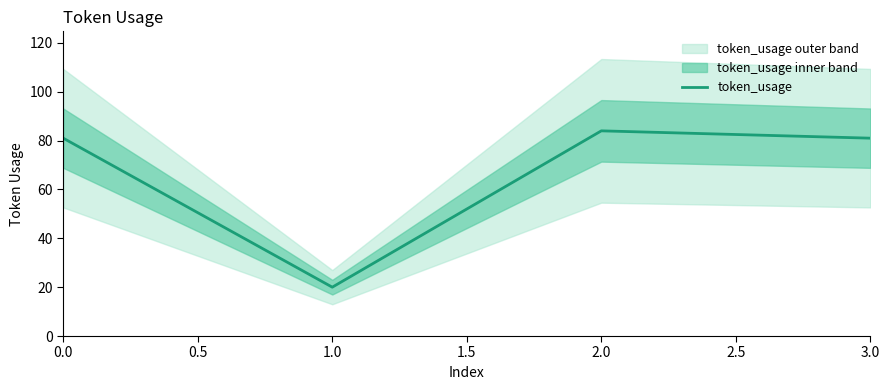

The value of token_usage at 3.0 is 81. True or false?

True